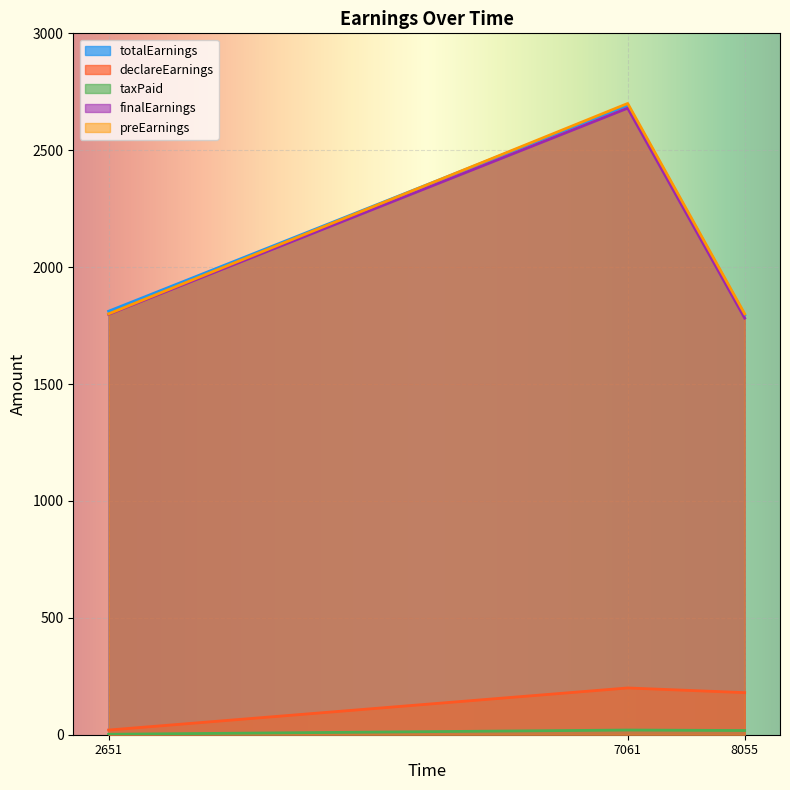

Rank the series at 2651 from lowest to highest value.

taxPaid, declareEarnings, finalEarnings, preEarnings, totalEarnings